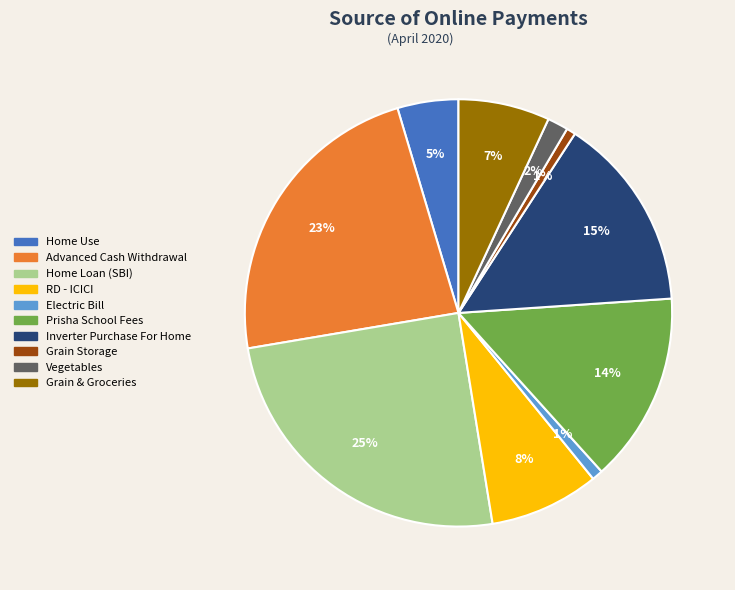

Which slice is the largest?

Home Loan (SBI)